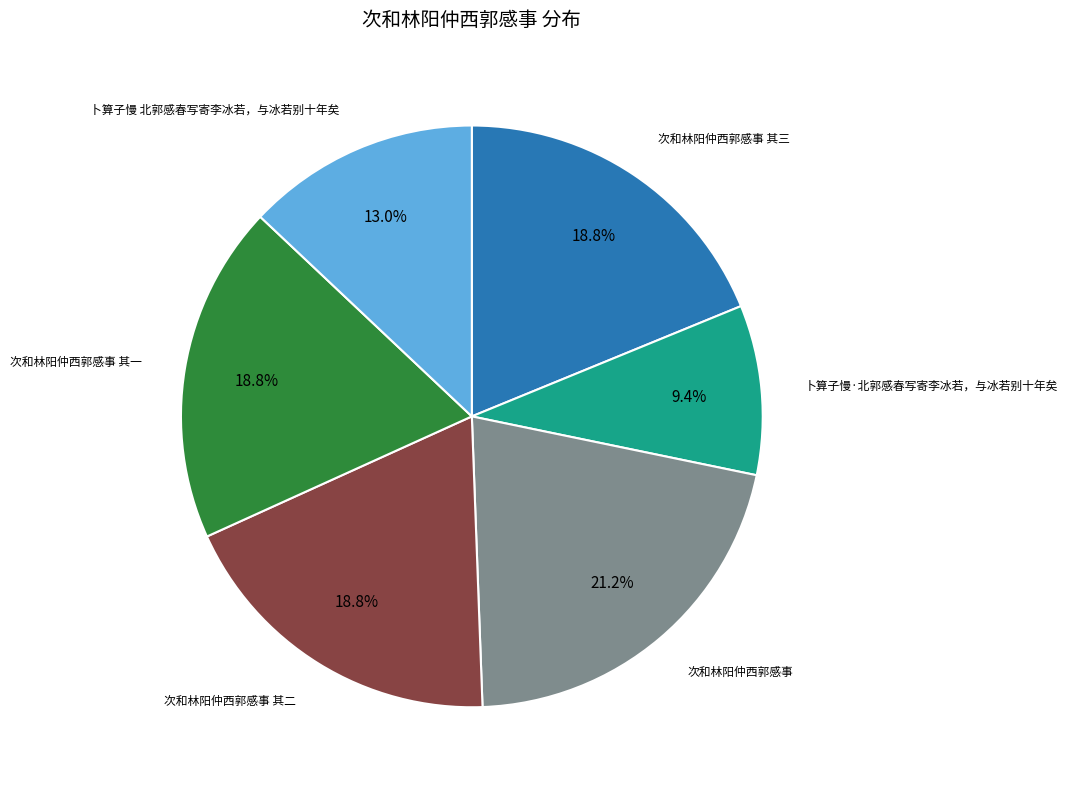

Does any single category account for the majority?

No